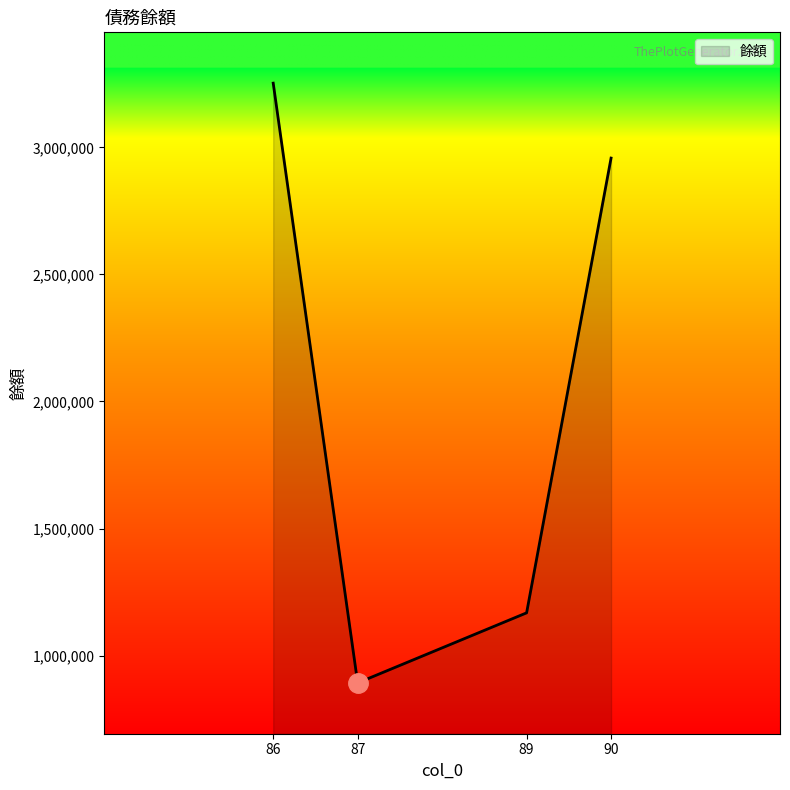

How many values are between 1168104 and 3252782?

3